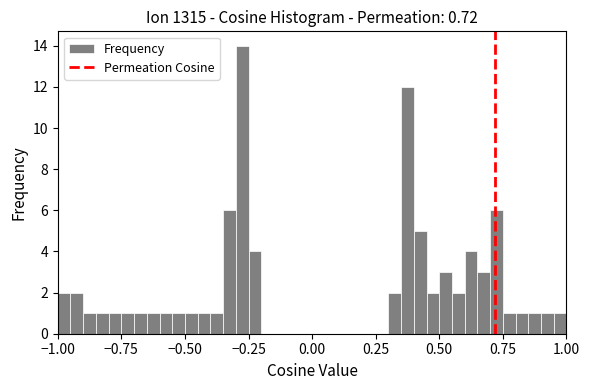

Around what value on the x-axis is the tallest bar? Give the approximate position of its centre, as read against the axis.

-0.25